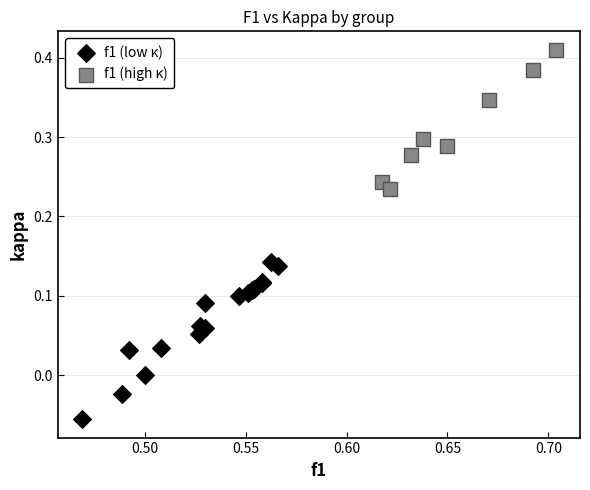

Which series has the widest spread of Y values?

f1 (low κ)